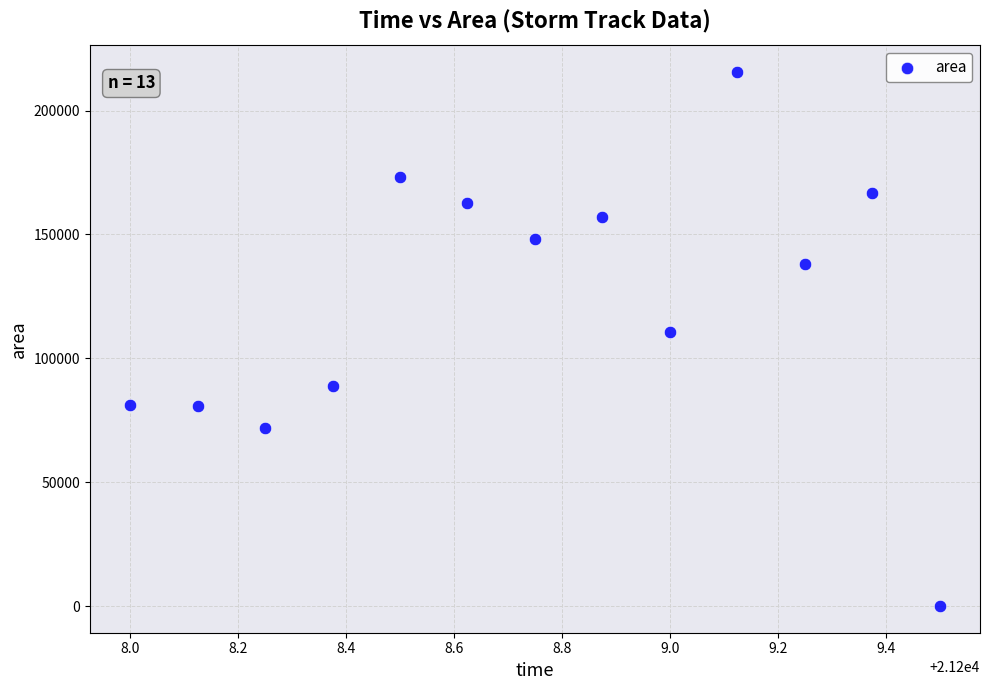

What Y value in the scatter plot is closest to 107812?

110625